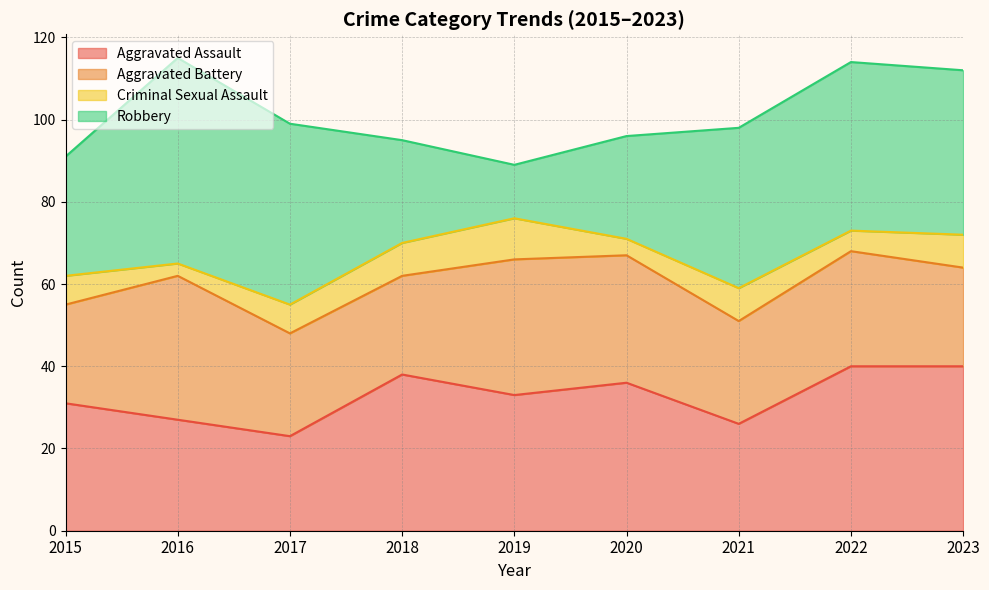

The value of Aggravated Assault at 2023 is 40. True or false?

True